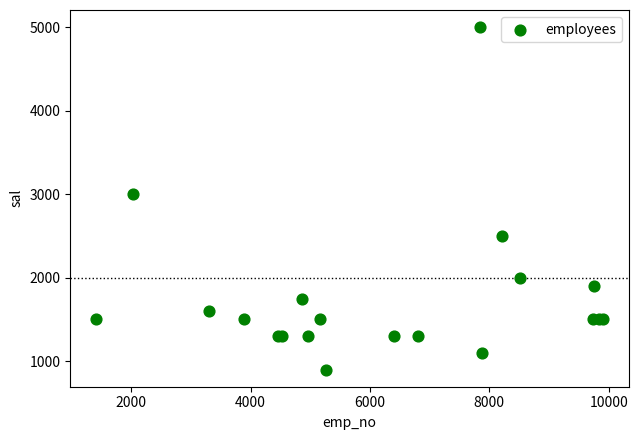

What Y value in the scatter plot is closest to 2950?

3000